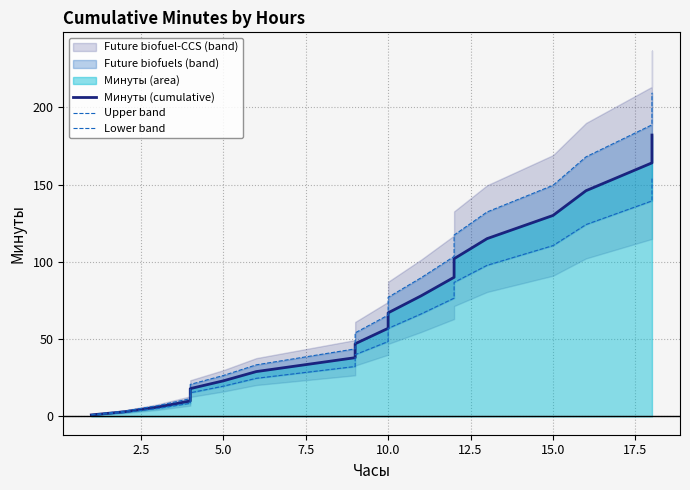

What is the sum of all Минуты (cumulative) values?

1320.0